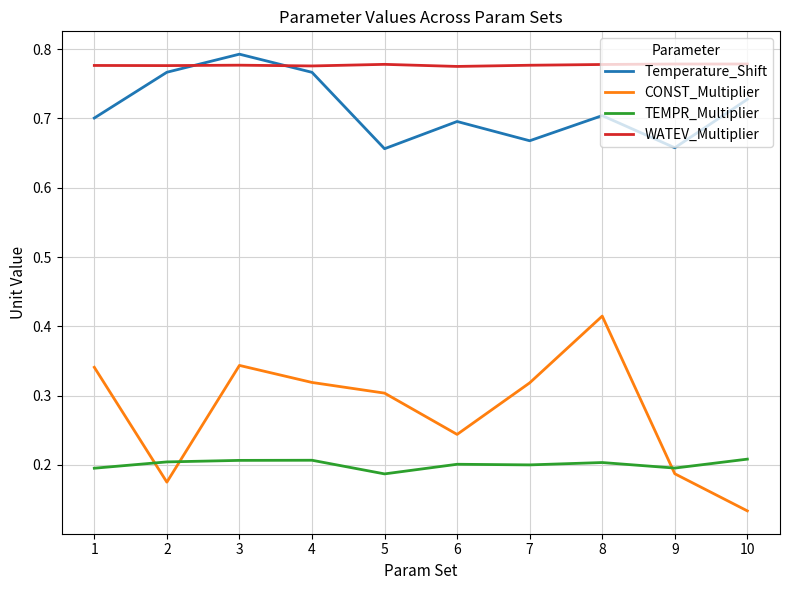

True or false: WATEV_Multiplier and CONST_Multiplier intersect in this chart.

False